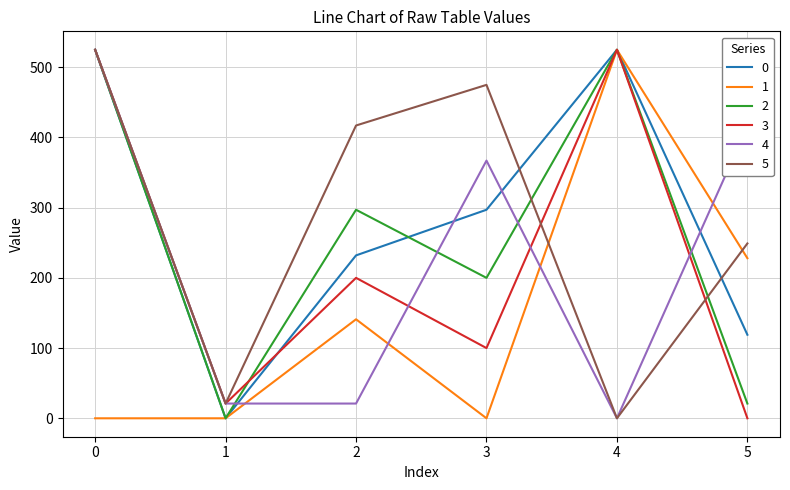

Reading right to left, list all the values displayed in this chart.

0: 119.0	524.9	297.0	232.0	0.0	524.9
1: 228.0	524.9	0.0	141.0	0.0	0.0
2: 21.0	524.9	200.0	297.0	0.0	524.9
3: 0.0	524.9	100.0	200.0	21.0	524.9
4: 415.9	0.0	367.0	21.0	21.0	524.9
5: 249.0	0.0	474.9	417.0	21.0	524.9